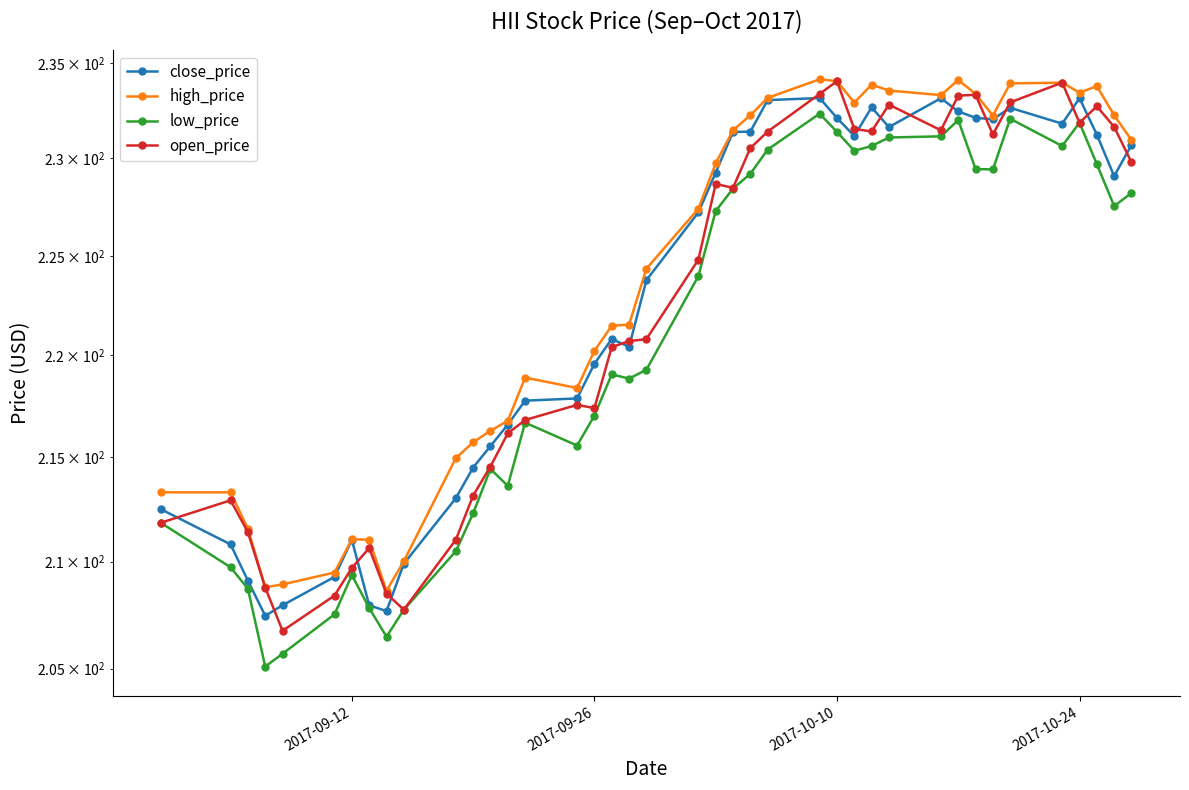

How many lines are shown in the chart?

4